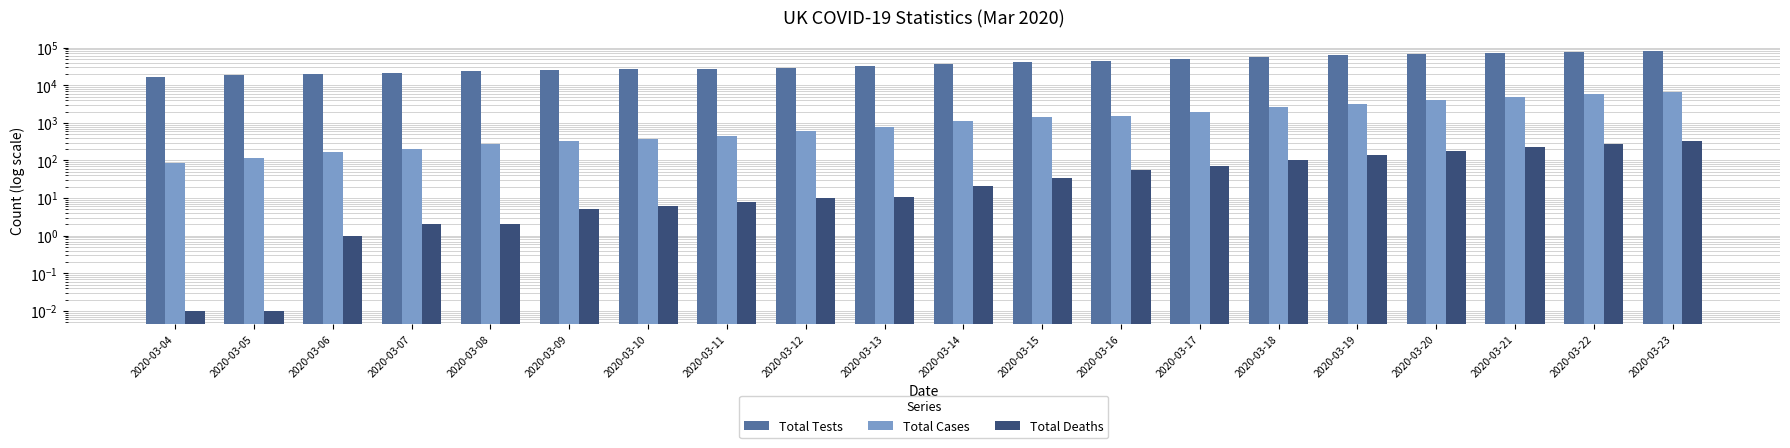

Is it true that Total Cases equals 682.7 at 2020-03-10?

False